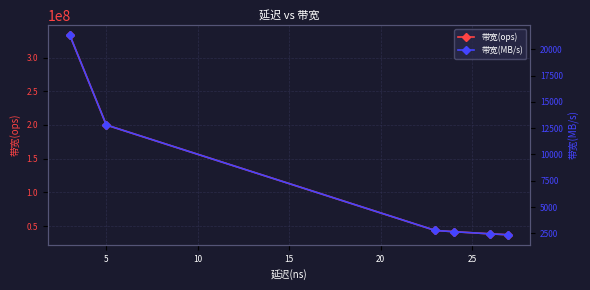

What are all the series names shown in the legend?

带宽(ops), 带宽(MB/s)